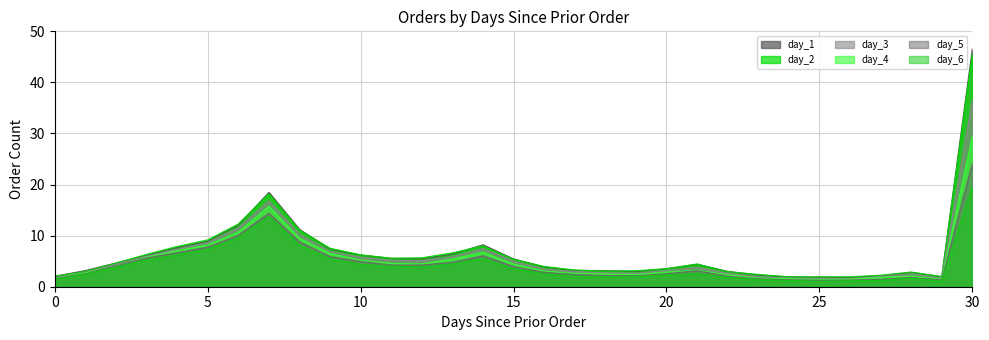

The value of day_1 at 20 is 3.5. True or false?

True